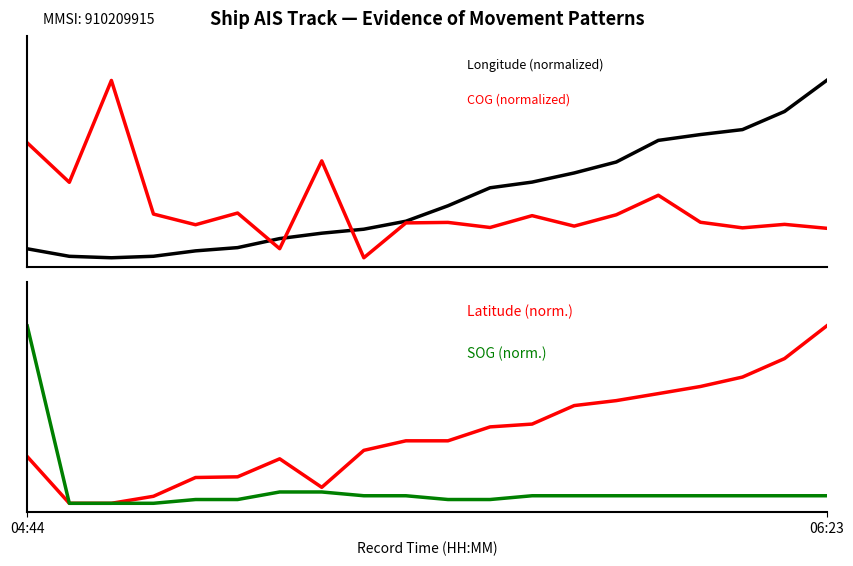

At how many categories does at least one series exceed 0?

20